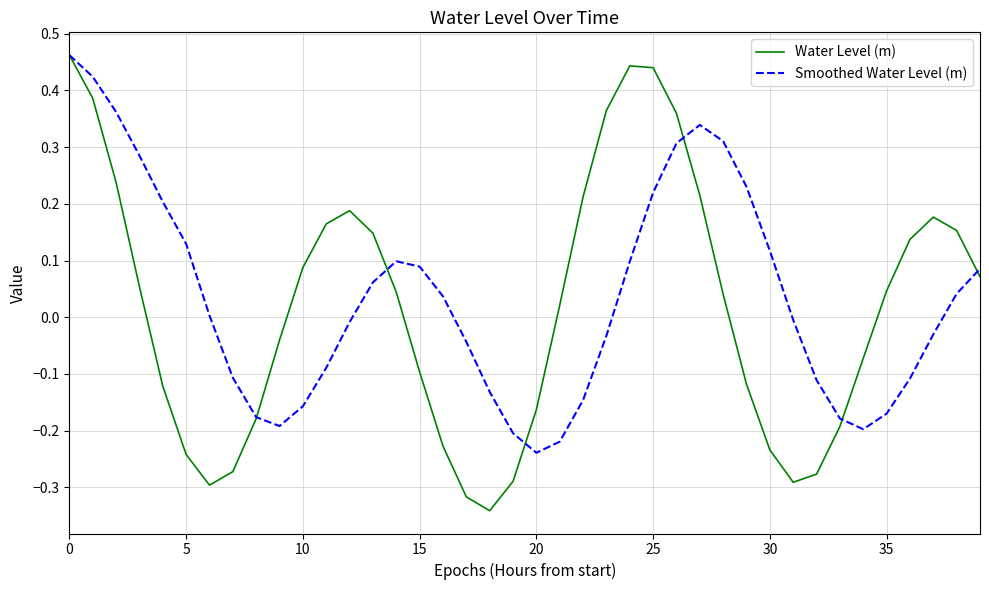

How many lines are shown in the chart?

2